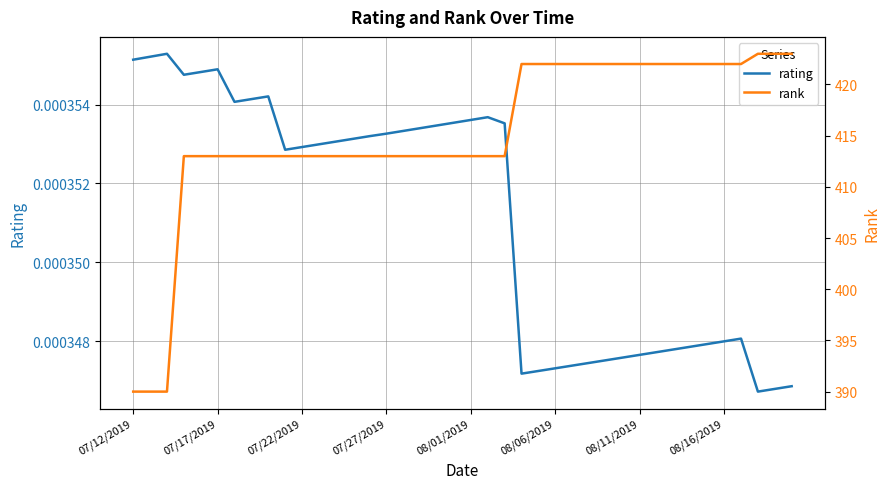

Rank the series at 11 from highest to lowest value.

rank, rating